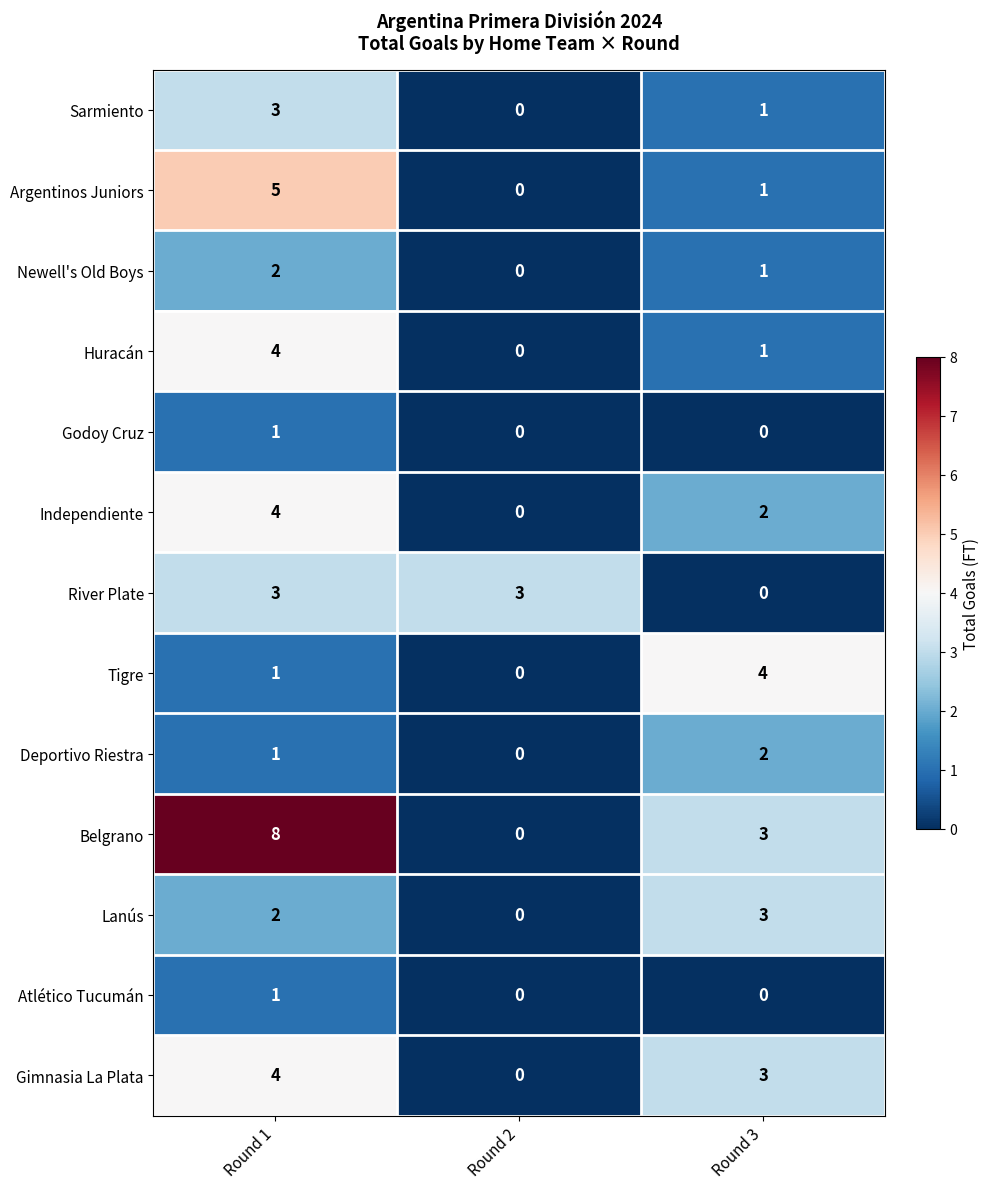

What is the difference between the highest and lowest values at Round 2?

3